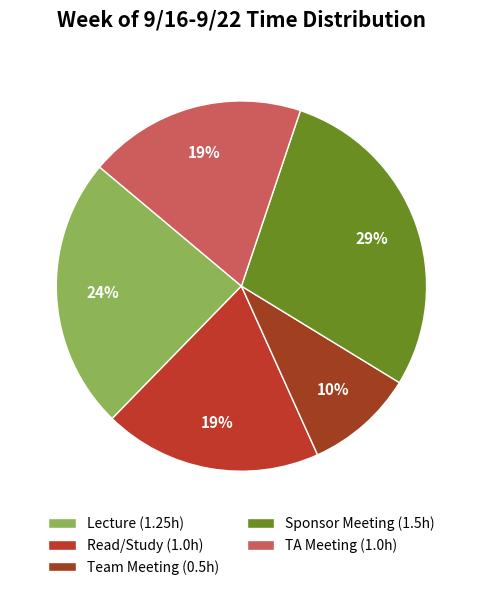

To the nearest percent, what percentage of the pie is Team Meeting?

10%